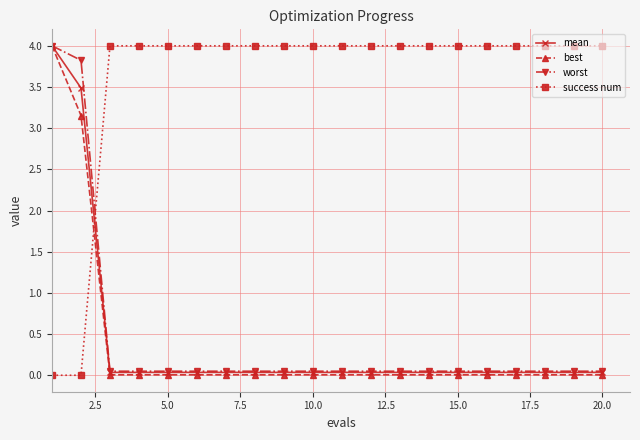

What is the maximum value shown in the chart?

4.0